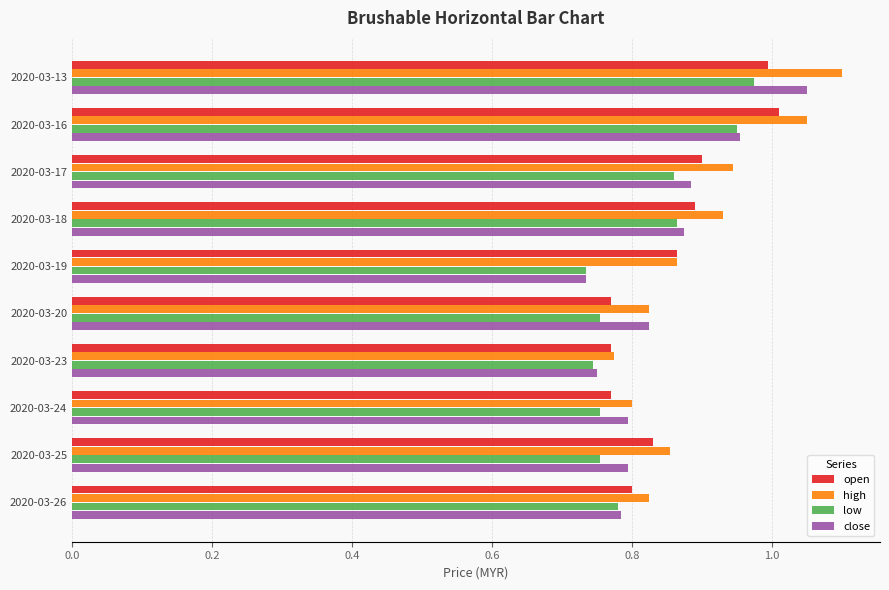

What is the sum of the close values at 2020-03-16 and 2020-03-20?

1.8